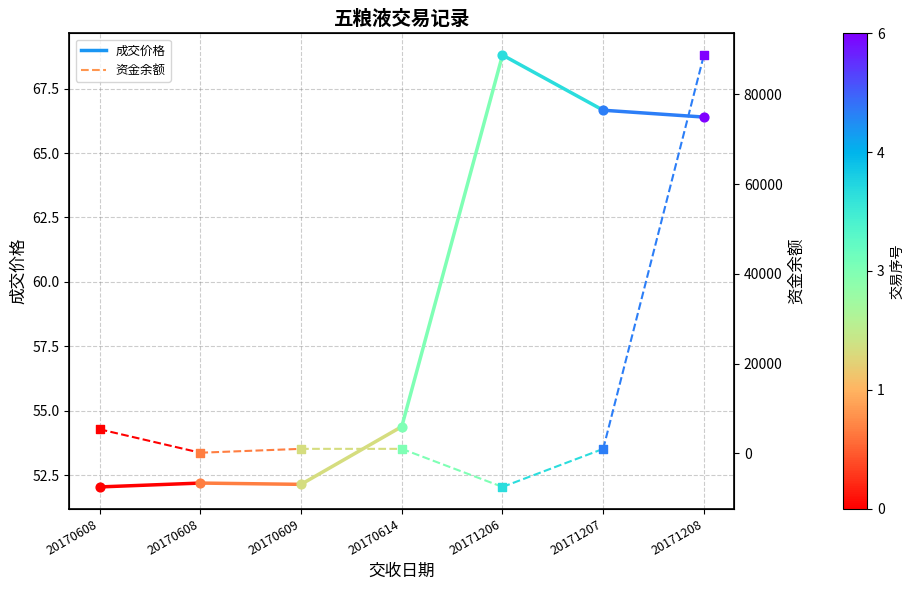

At which category is the sum across all series the highest?

20170608